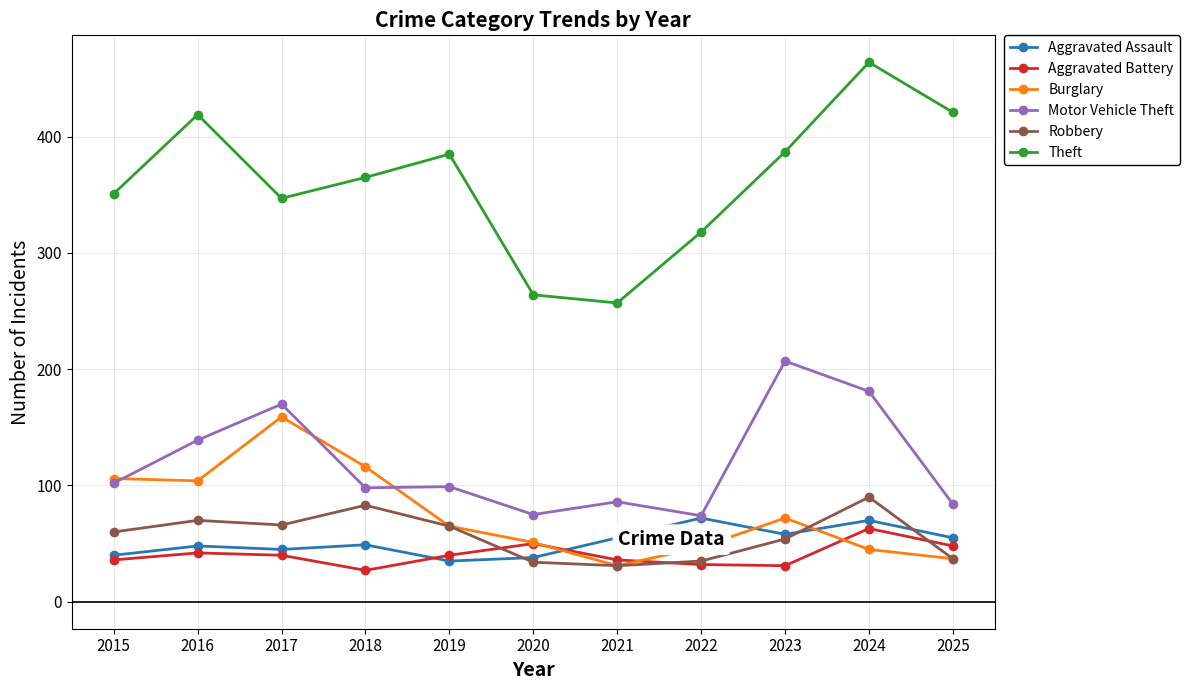

What is the minimum value shown in the chart?

27